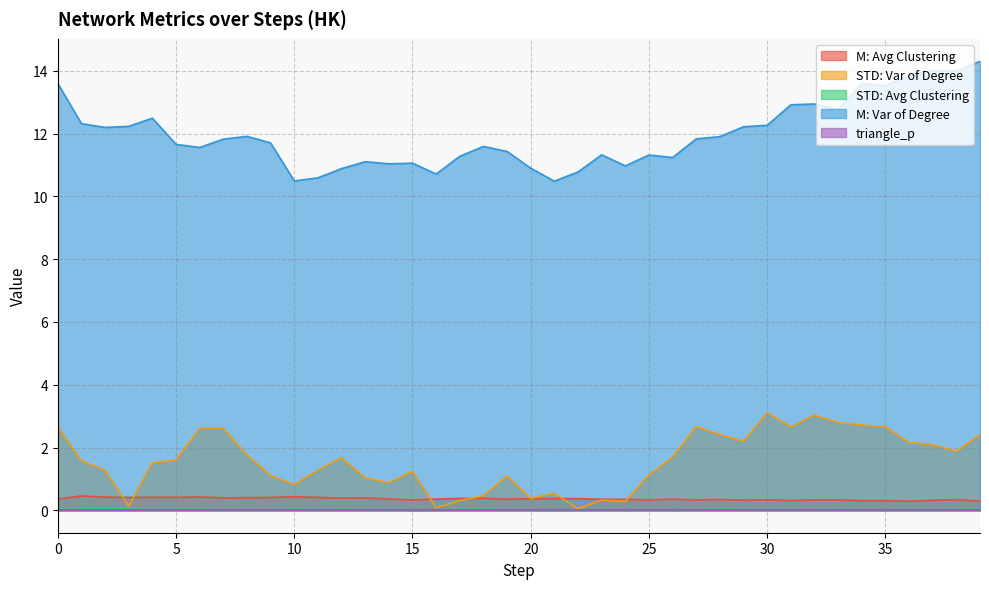

True or false: STD: Var of Degree and STD: Avg Clustering cross at least once.

False